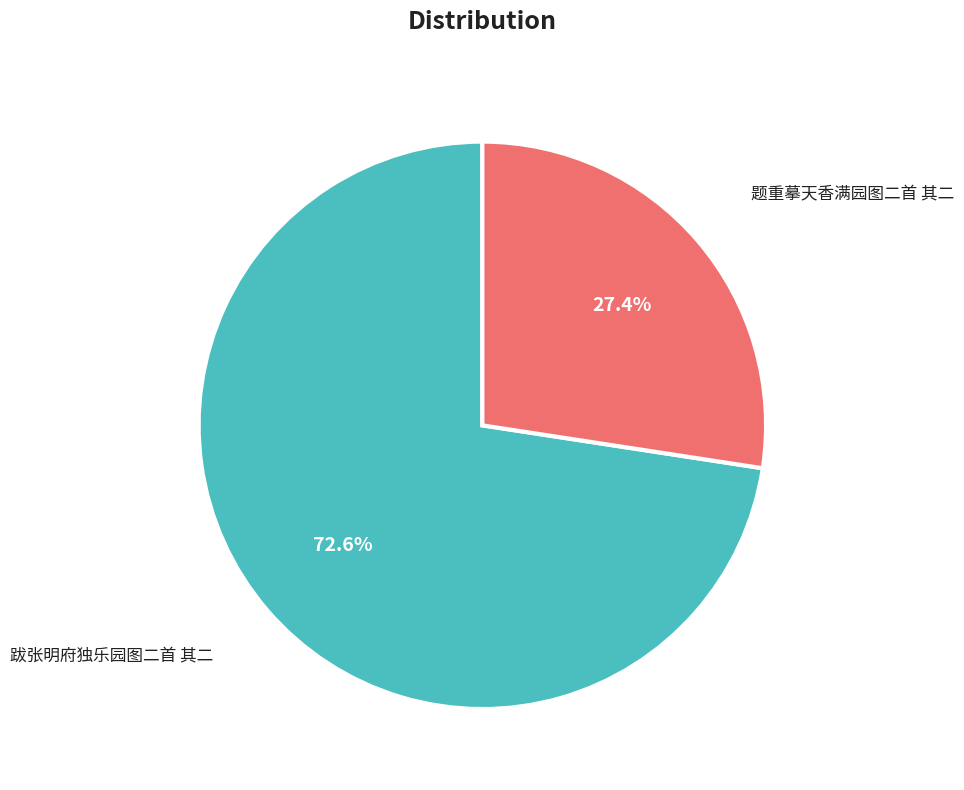

How many slices are in this pie chart?

2